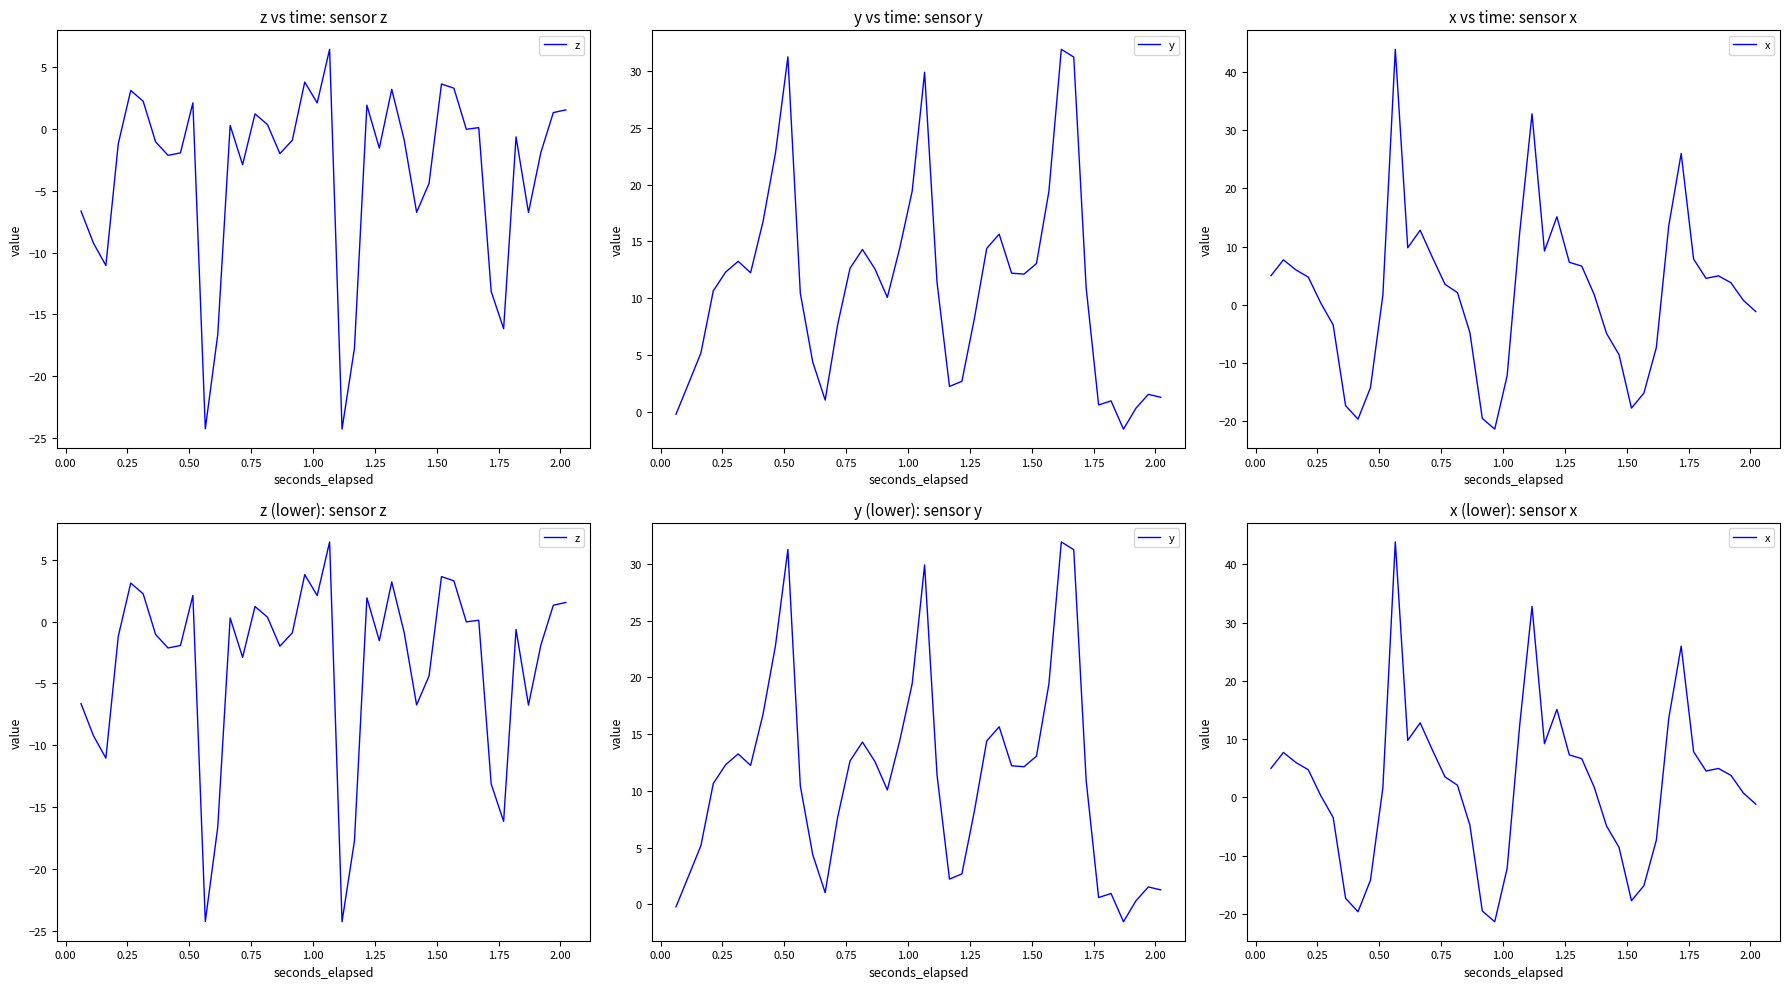

At how many categories does at least one series exceed 36?

1